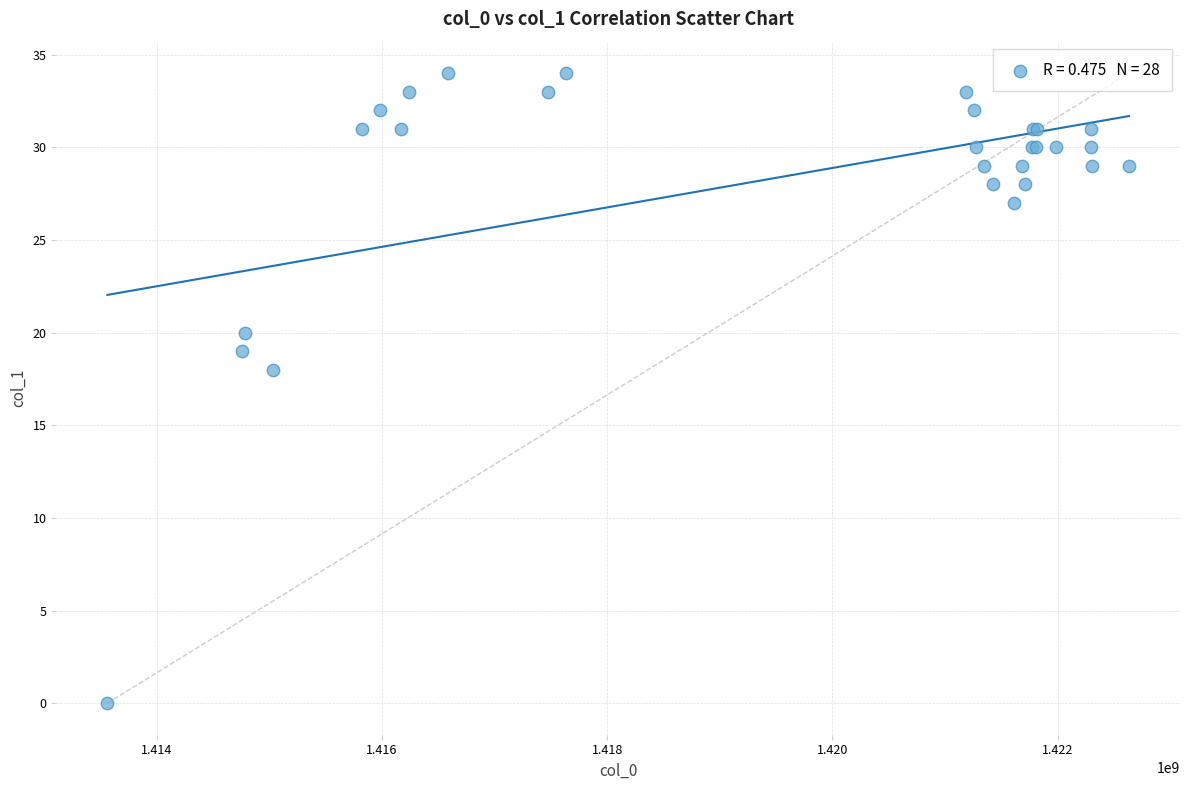

What Y value in the scatter plot is closest to 17?

18